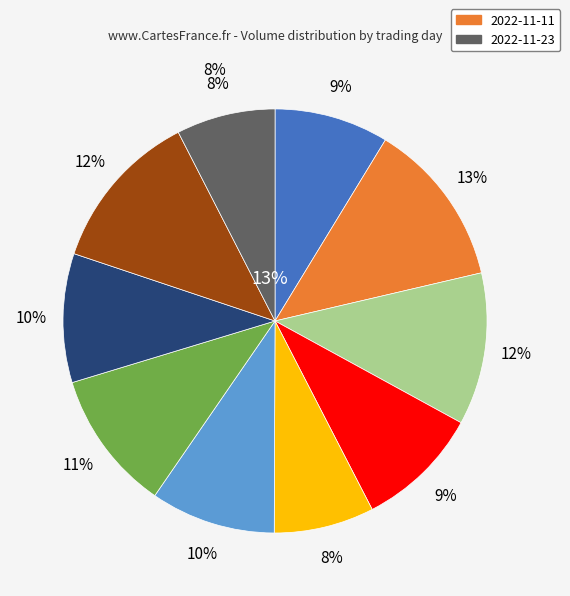

What percentage is the 2022-11-18 slice, to the nearest percent?

11%